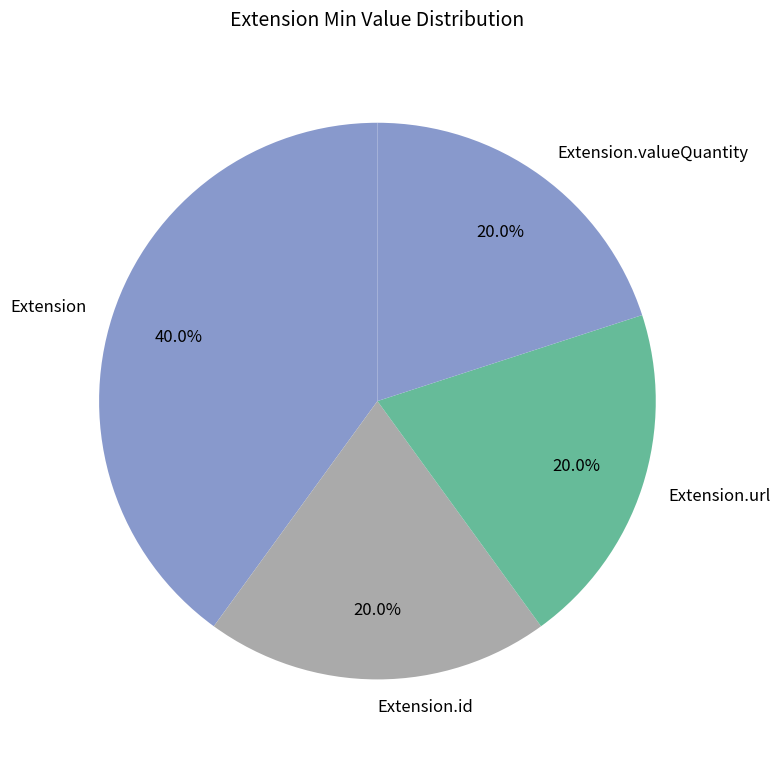

Is Extension.url the majority of the pie?

No